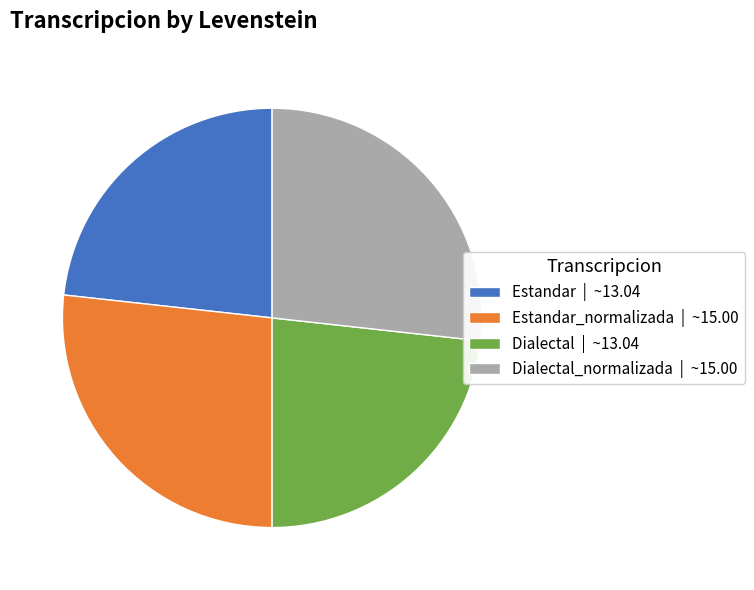

True or false: Dialectal | ~13.04 accounts for 23% of the total.

True